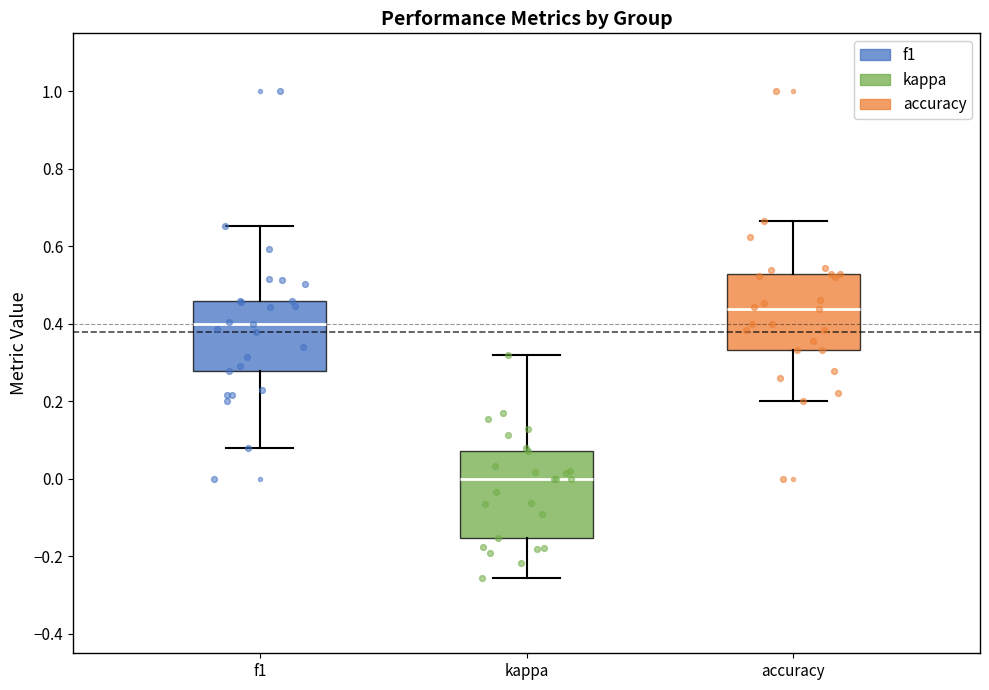

Where does the upper whisker of the box for f1 end on the y-axis? The values are not printed on the chart, so give them approximately, as read against the axis.

0.66